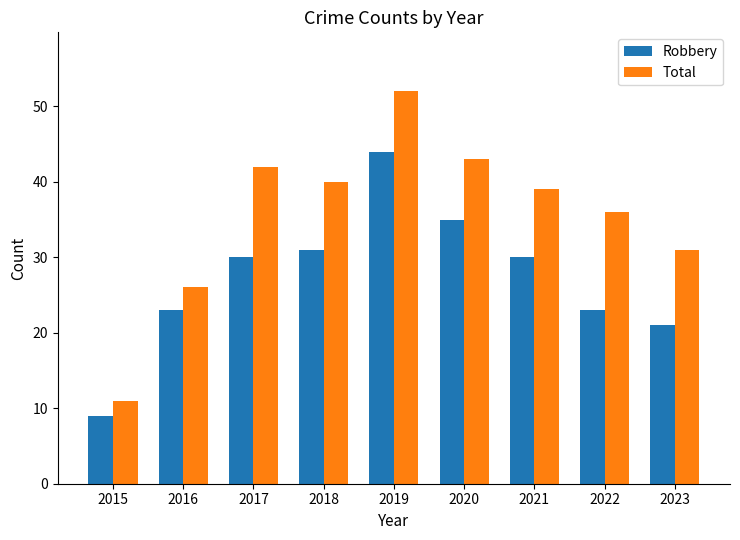

What is the difference between the highest and lowest values at 2023?

10